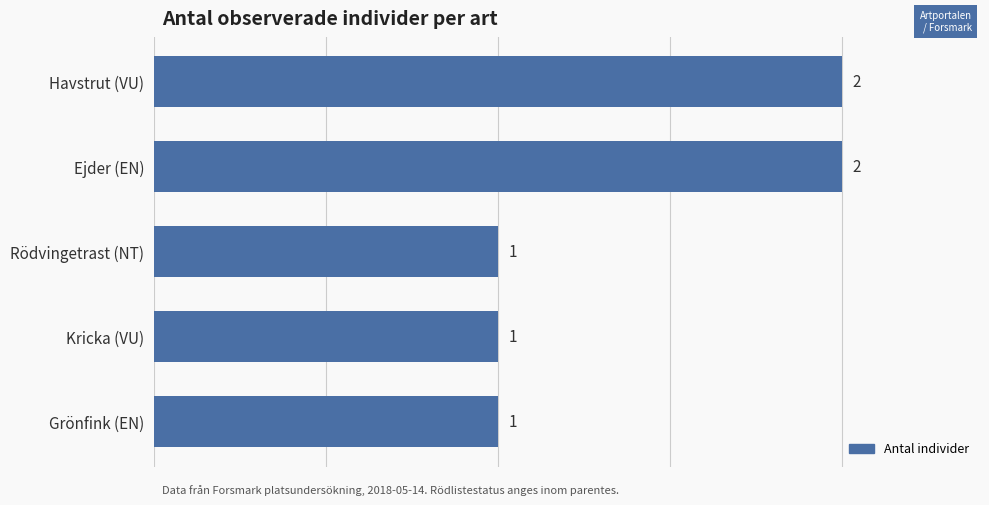

Between Ejder (EN) and Kricka (VU), which is larger?

Ejder (EN)